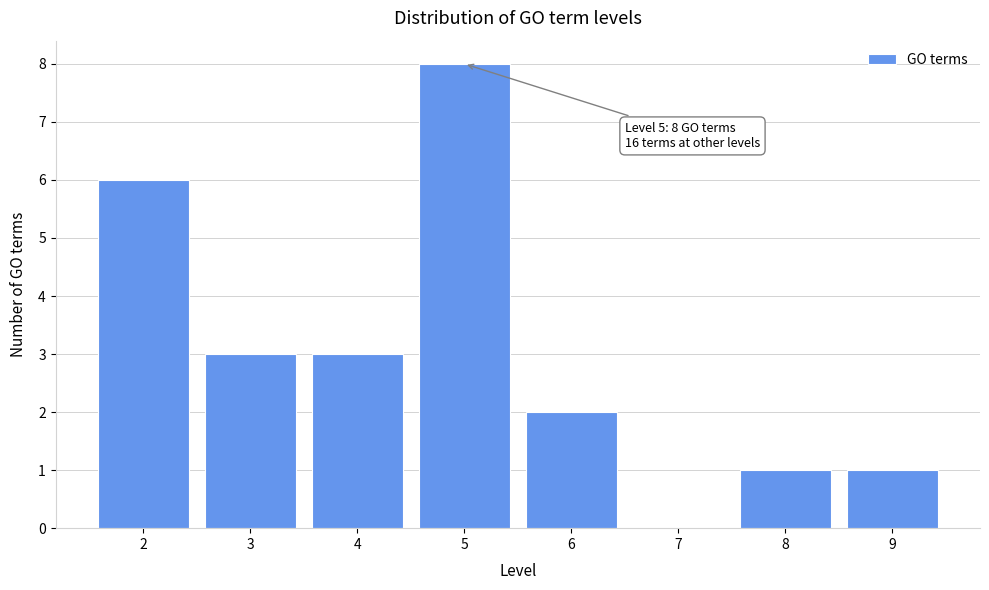

Which range on the x-axis has the tallest bar?

4.5 to 5.5